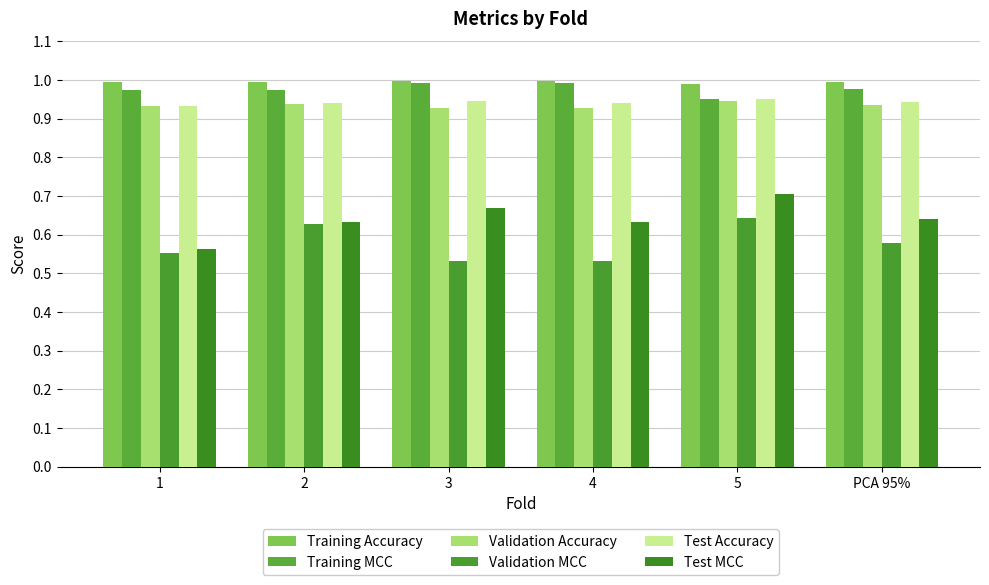

What is the highest value of the Training Accuracy series?

1.0